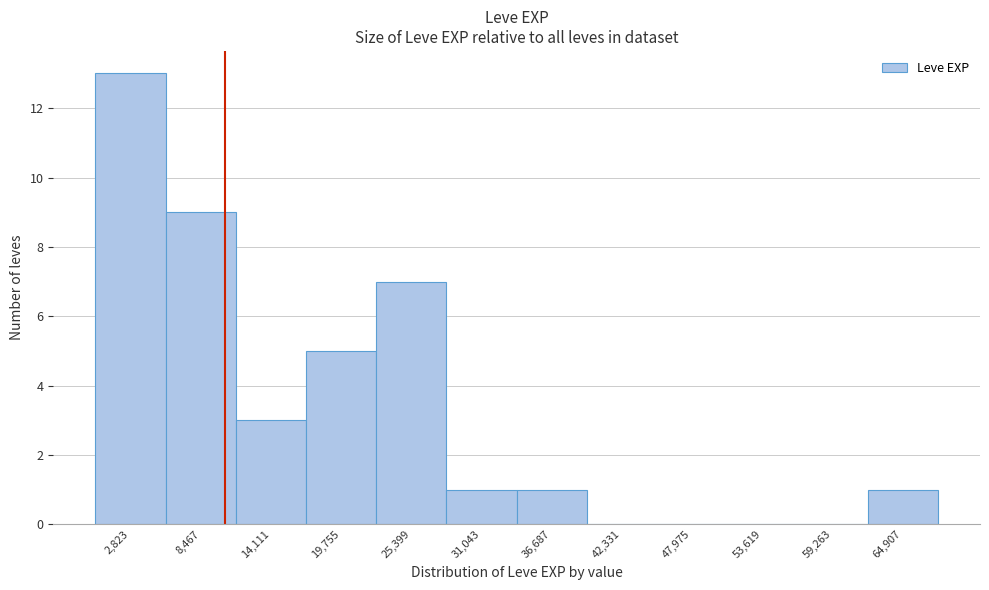

What is the height of the bar covering 23000 to 28000 on the x-axis? Neither the bar edges nor the heights are printed on the chart, so give them approximately, as read against the axes.

7